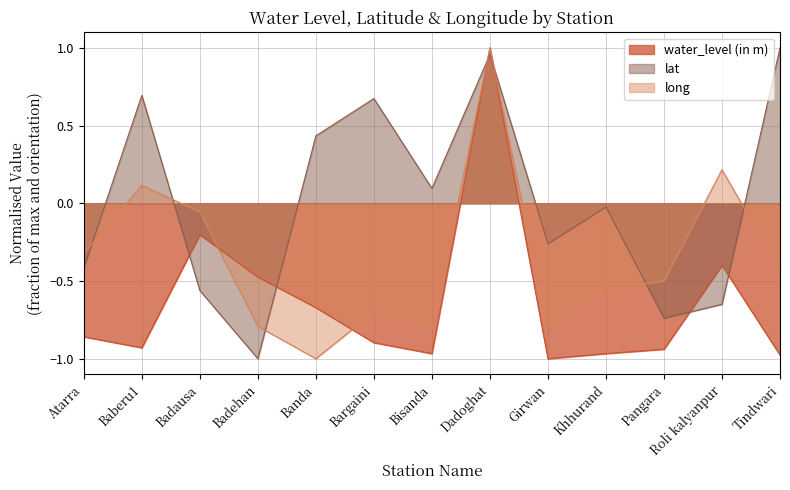

Reading left to right, list all the values displayed in this chart.

water_level (in m): Atarra=-0.9	Baberu1=-0.9	Badausa=-0.2	Badehan=-0.5	Banda=-0.7	Bargaini=-0.9	Bisanda=-1.0	Dadoghat=1.0	Girwan=-1.0	Khhurand=-1.0	Pangara=-0.9	Roli kalyanpur=-0.4	Tindwari=-1.0
lat: Atarra=-0.4	Baberu1=0.7	Badausa=-0.6	Badehan=-1.0	Banda=0.4	Bargaini=0.7	Bisanda=0.1	Dadoghat=1.0	Girwan=-0.3	Khhurand=-0.0	Pangara=-0.7	Roli kalyanpur=-0.7	Tindwari=1.0
long: Atarra=-0.3	Baberu1=0.1	Badausa=-0.1	Badehan=-0.8	Banda=-1.0	Bargaini=-0.7	Bisanda=-0.8	Dadoghat=1.0	Girwan=-0.8	Khhurand=-0.6	Pangara=-0.5	Roli kalyanpur=0.2	Tindwari=-0.4